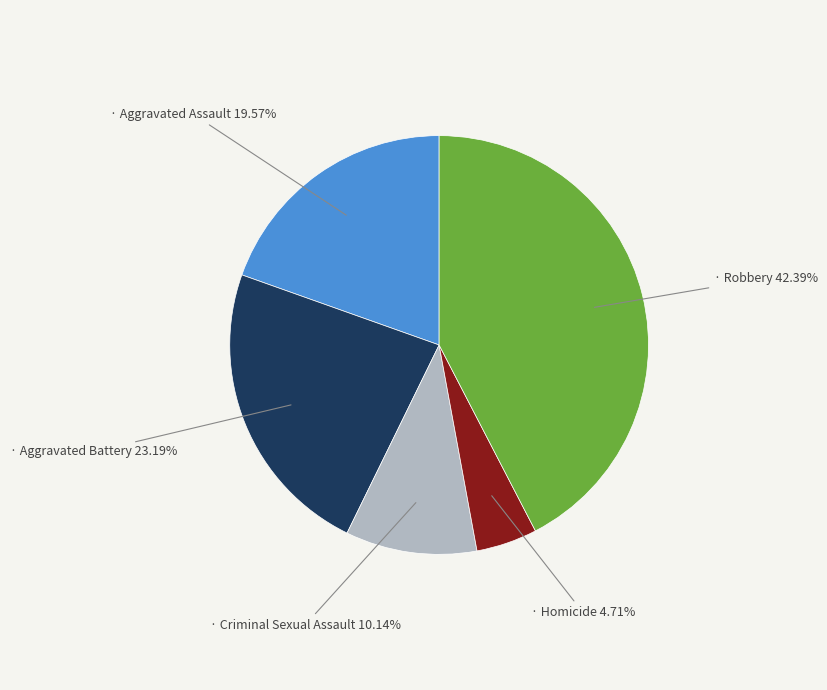

Is there a majority slice in this chart?

No